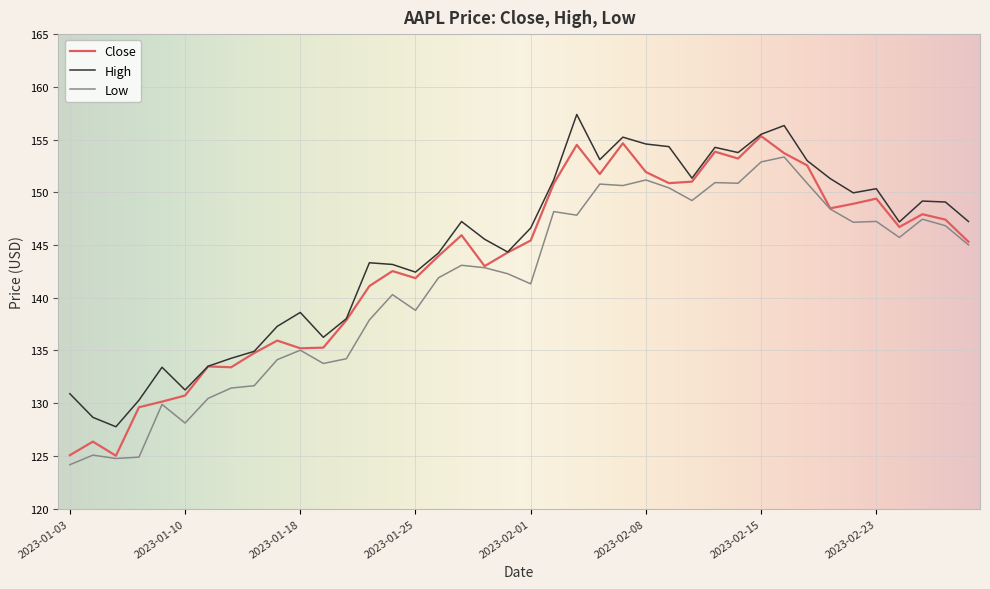

List the series in order of their overall mean, highest first.

High, Close, Low